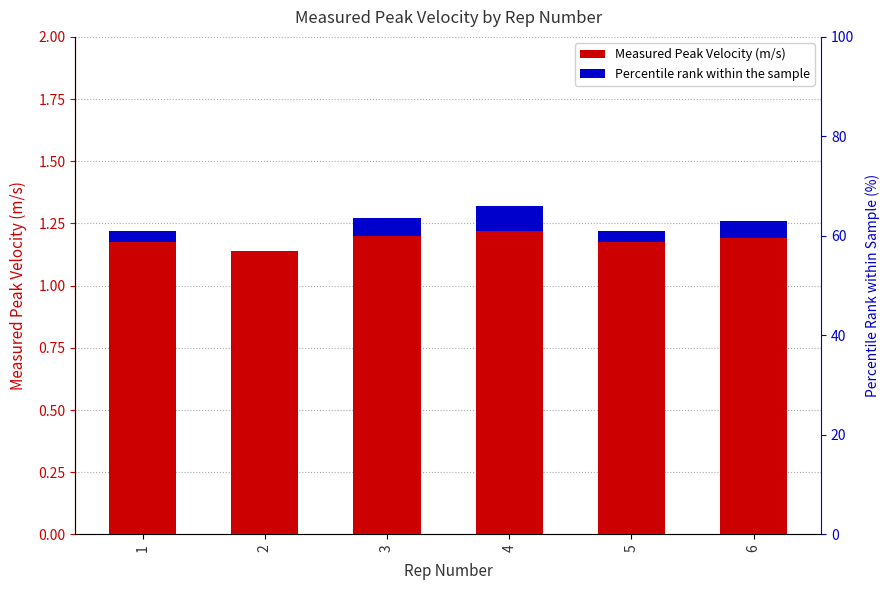

What is the value of the Measured Peak Velocity (m/s) bar at the 2nd from the left?

1.1